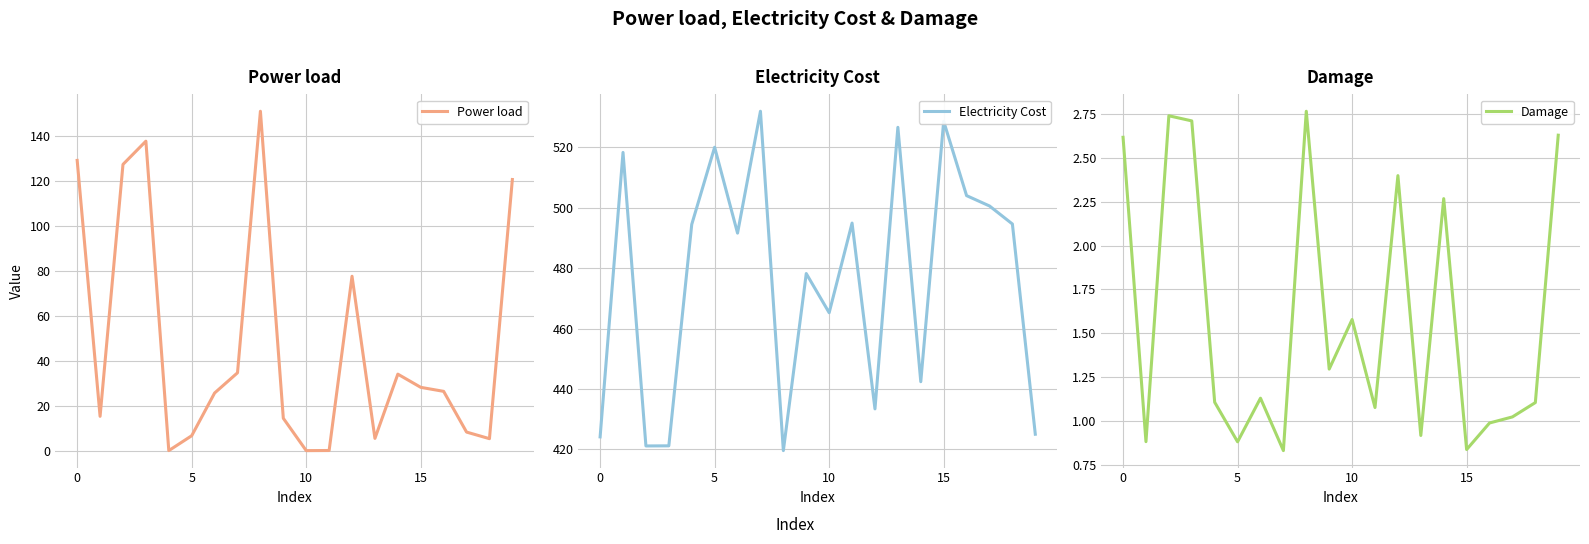

Reading left to right, list all the values displayed in this chart.

Power load: 129.0	15.2	127.2	137.5	0.0	6.6	25.6	34.6	150.8	14.4	0.0	0.1	77.5	5.4	34.0	28.1	26.3	8.2	5.3	120.5
Electricity Cost: 424.2	518.3	421.2	421.2	494.4	520.0	491.6	531.9	419.6	478.2	465.2	494.9	433.4	526.6	442.4	528.6	504.0	500.5	494.6	425.0
Damage: 2.6	0.9	2.7	2.7	1.1	0.9	1.1	0.8	2.8	1.3	1.6	1.1	2.4	0.9	2.3	0.8	1.0	1.0	1.1	2.6